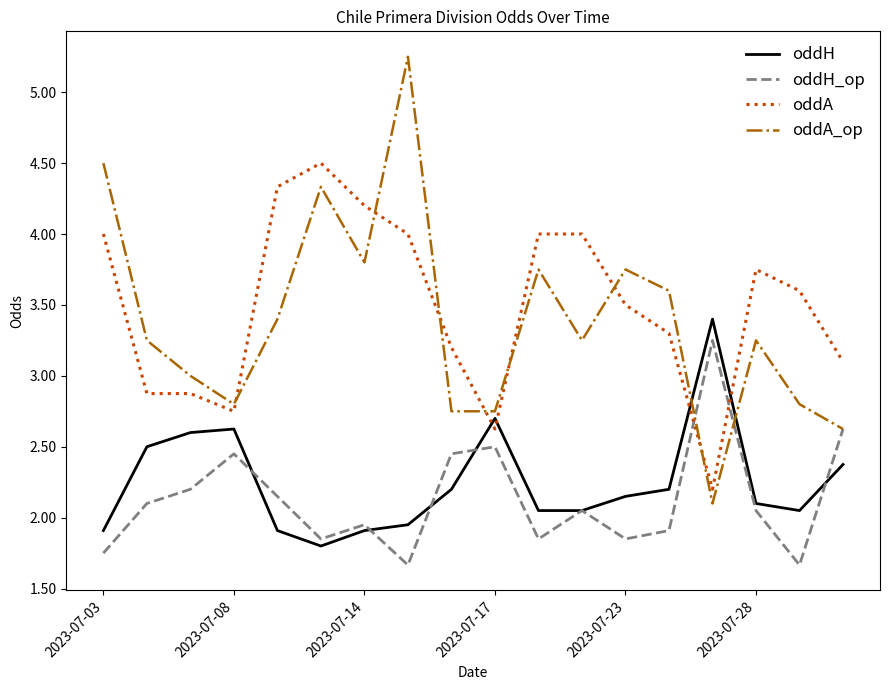

What is the maximum value for oddA?

4.5